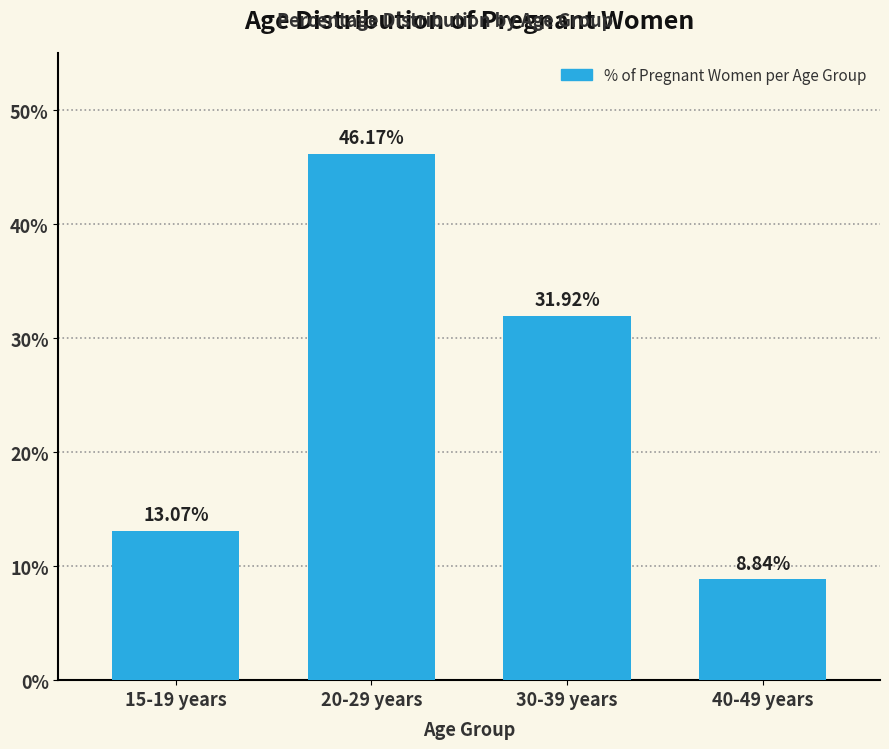

Rank the categories by value from lowest to highest.

40-49 years, 15-19 years, 30-39 years, 20-29 years